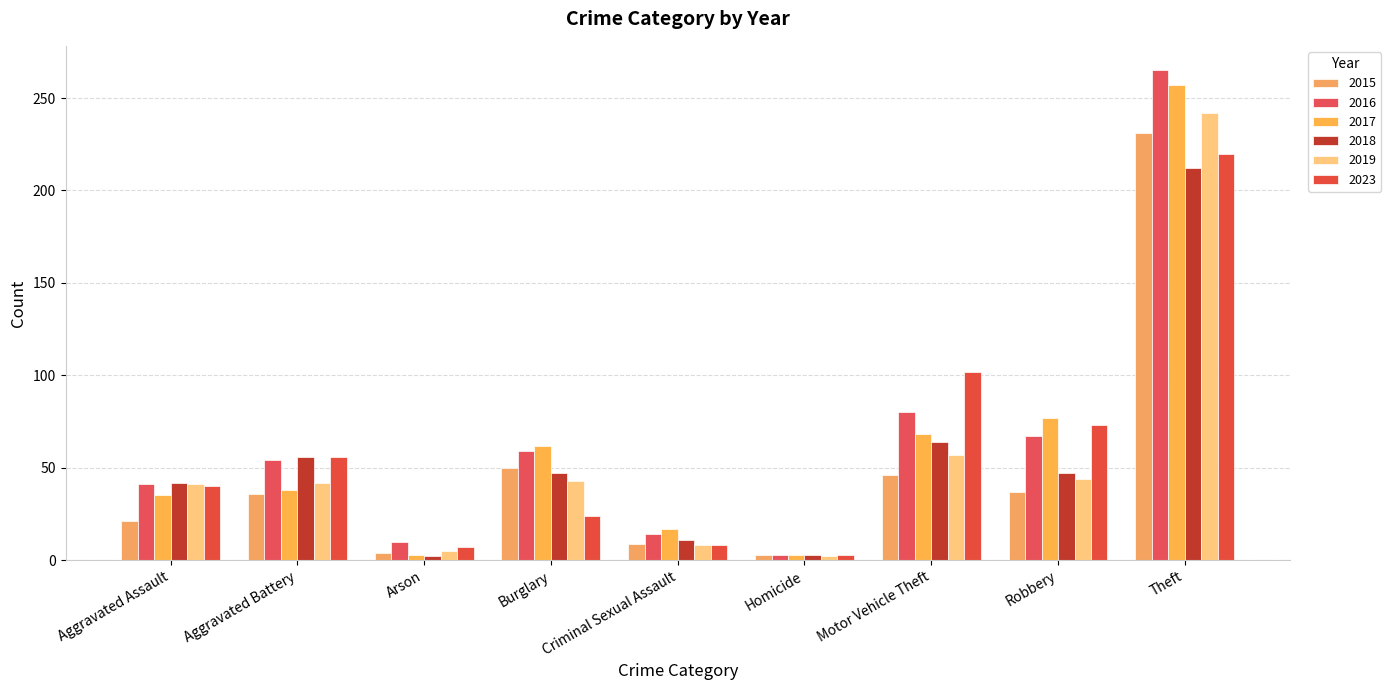

Which category has the lowest value in the 2023 series?

Homicide